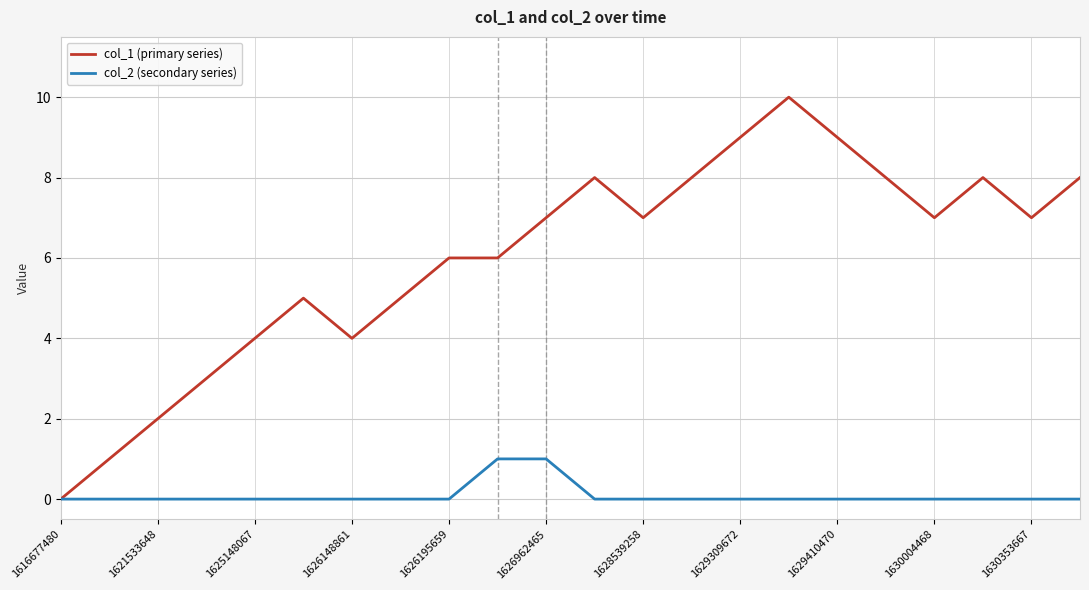

Does the chart display data point markers on the line(s)?

No